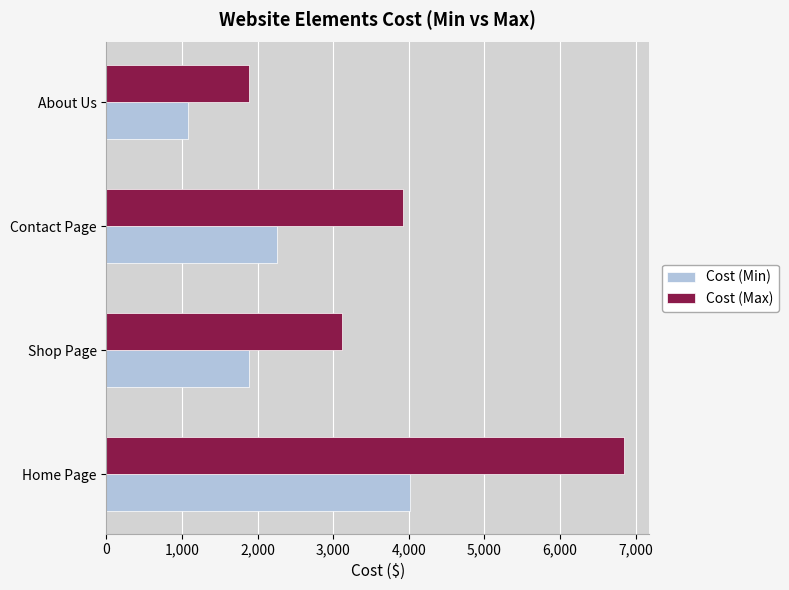

Rank the series at Shop Page from highest to lowest value.

Cost (Max), Cost (Min)